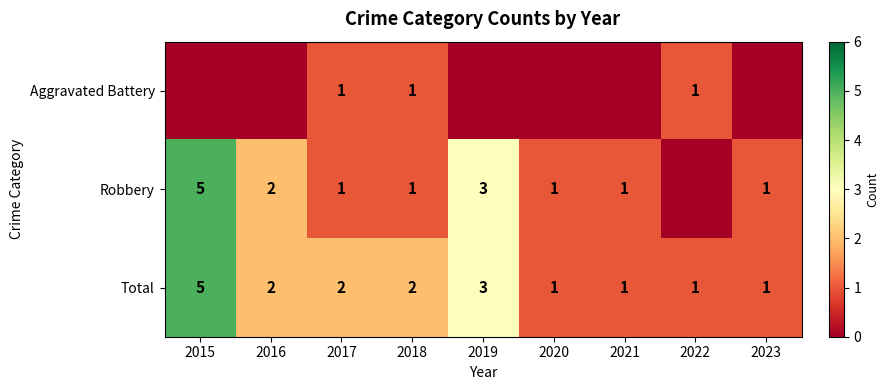

Is the value of Total at 2019 greater than the value of Aggravated Battery at 2018?

Yes